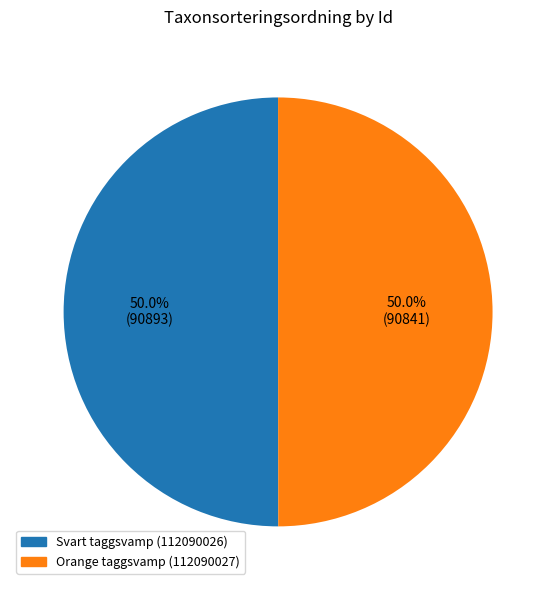

The Svart taggsvamp (112090026) slice represents 40% of the pie. True or false?

False